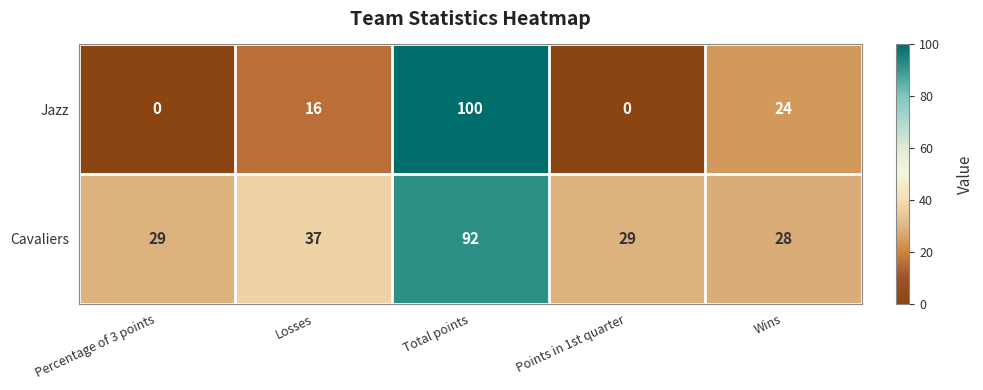

Is it true that Cavaliers equals 28 at Wins?

True